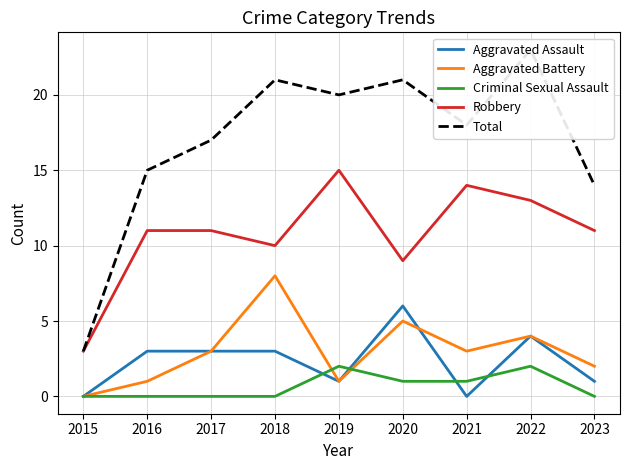

True or false: Criminal Sexual Assault has more than 0 points higher than both neighbors.

True